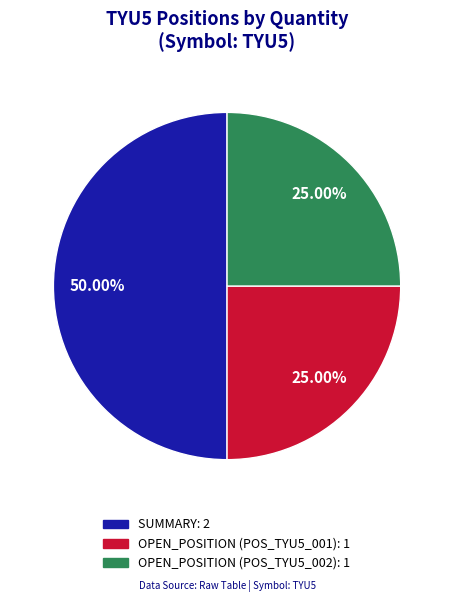

Is it true that OPEN_POSITION (POS_TYU5_002) is 37% of the pie?

False